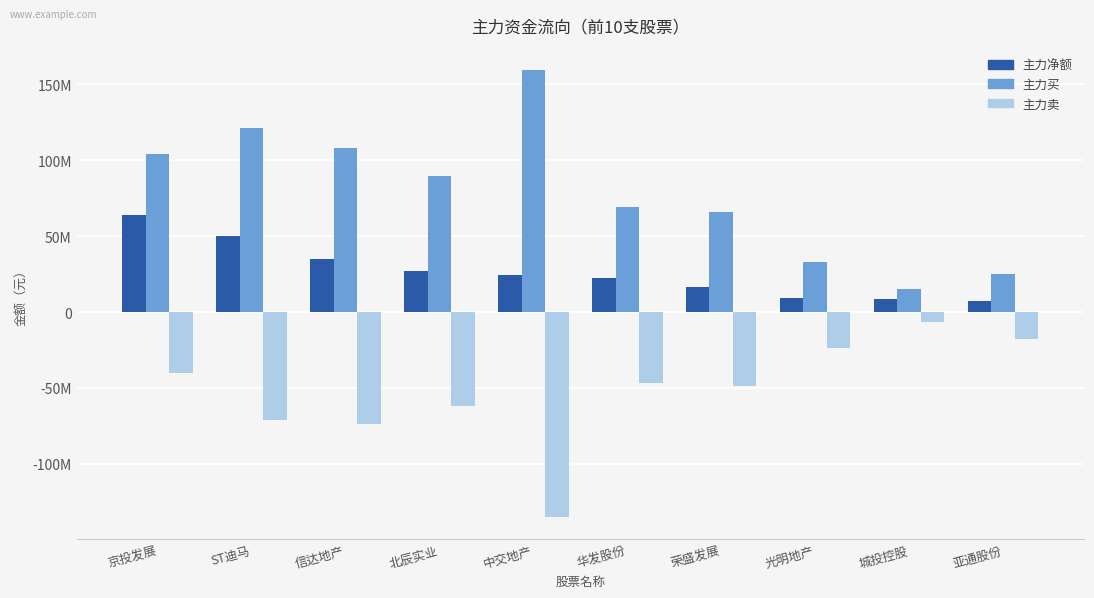

What position from the left is 北辰实业?

4